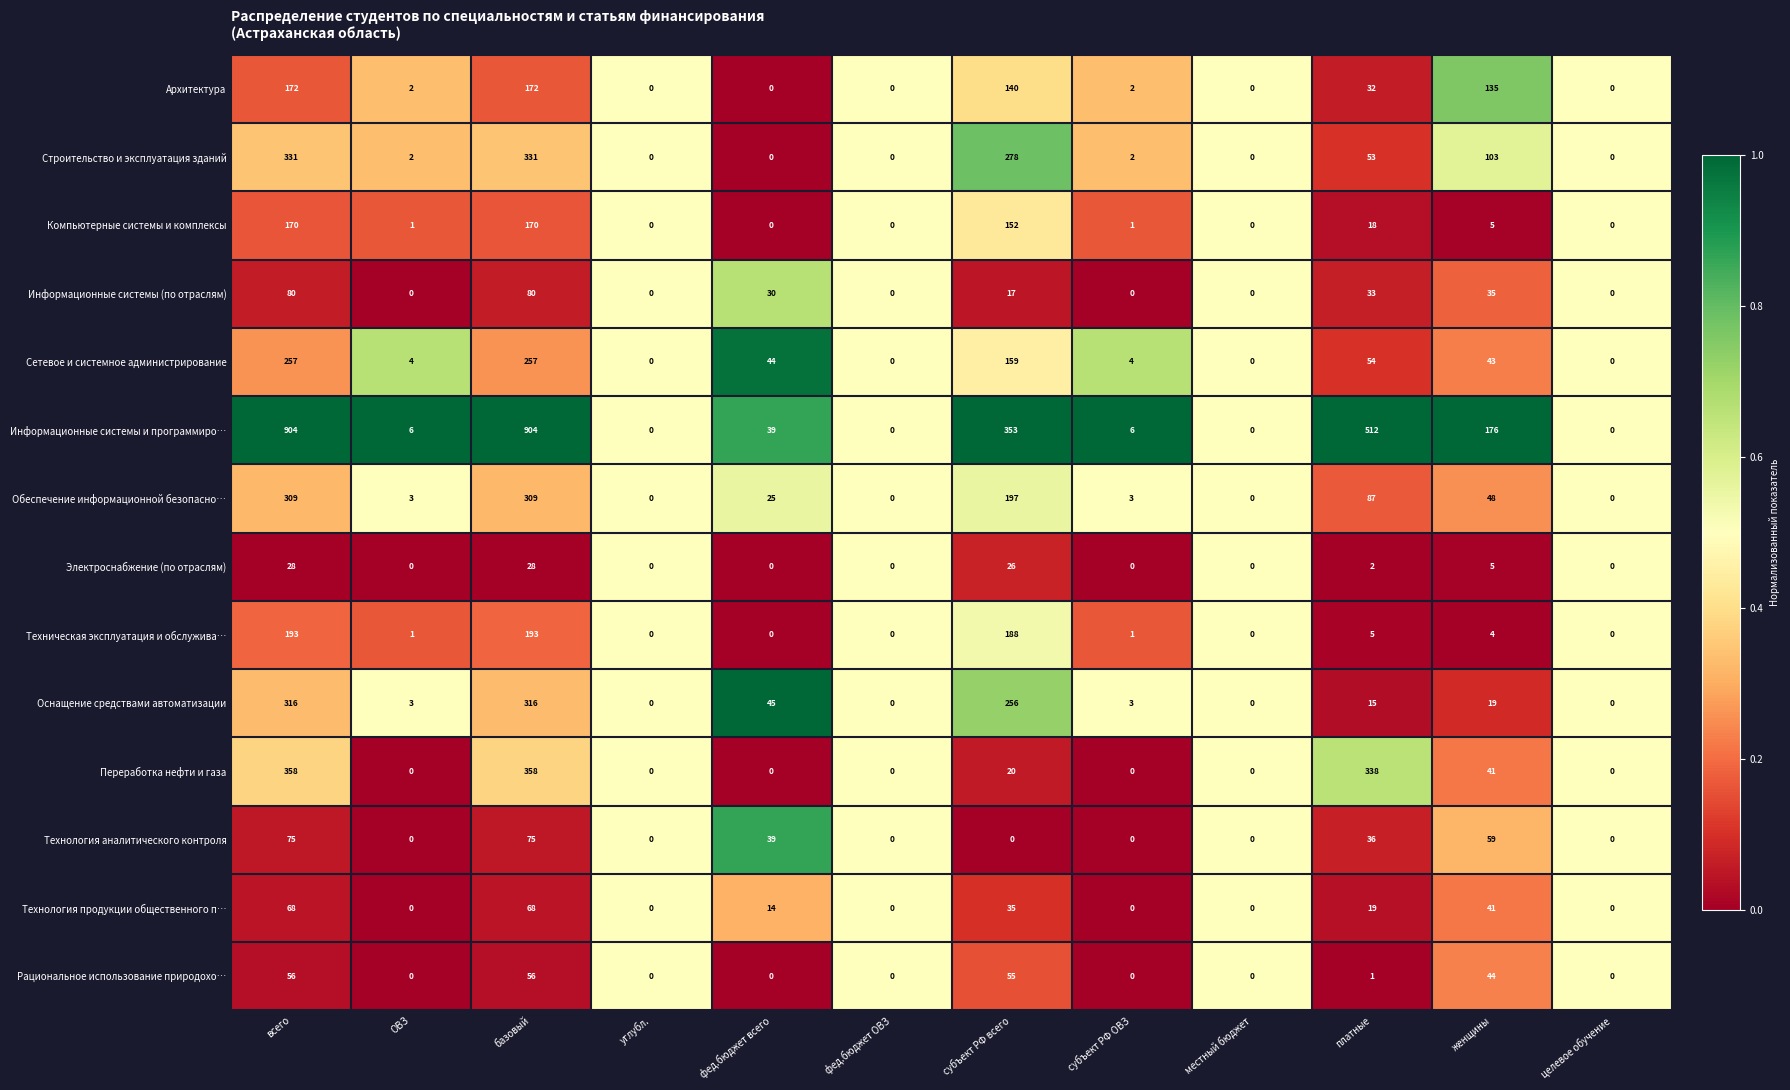

Rank the series by their maximum value, from highest to lowest.

Информационные системы и программиро…, Переработка нефти и газа, Строительство и эксплуатация зданий, Оснащение средствами автоматизации, Обеспечение информационной безопасно…, Сетевое и системное администрирование, Техническая эксплуатация и обслужива…, Архитектура, Компьютерные системы и комплексы, Информационные системы (по отраслям), Технология аналитического контроля, Технология продукции общественного п…, Рациональное использование природохо…, Электроснабжение (по отраслям)